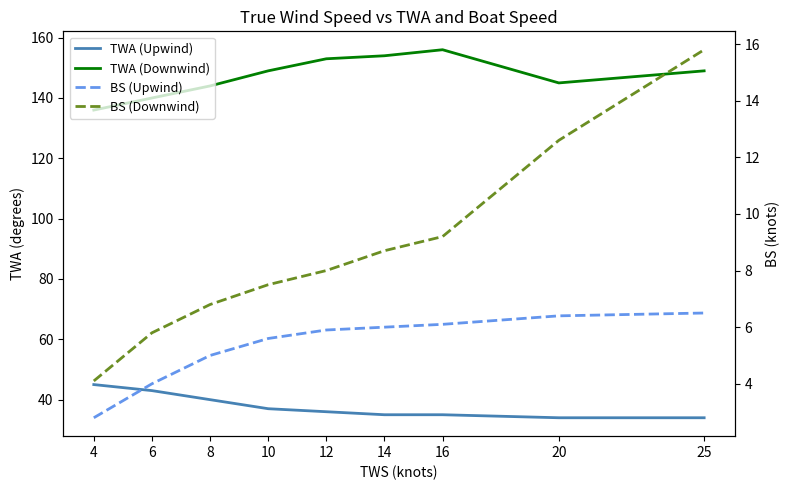

True or false: BS (Upwind) and BS (Downwind) cross at least once.

False